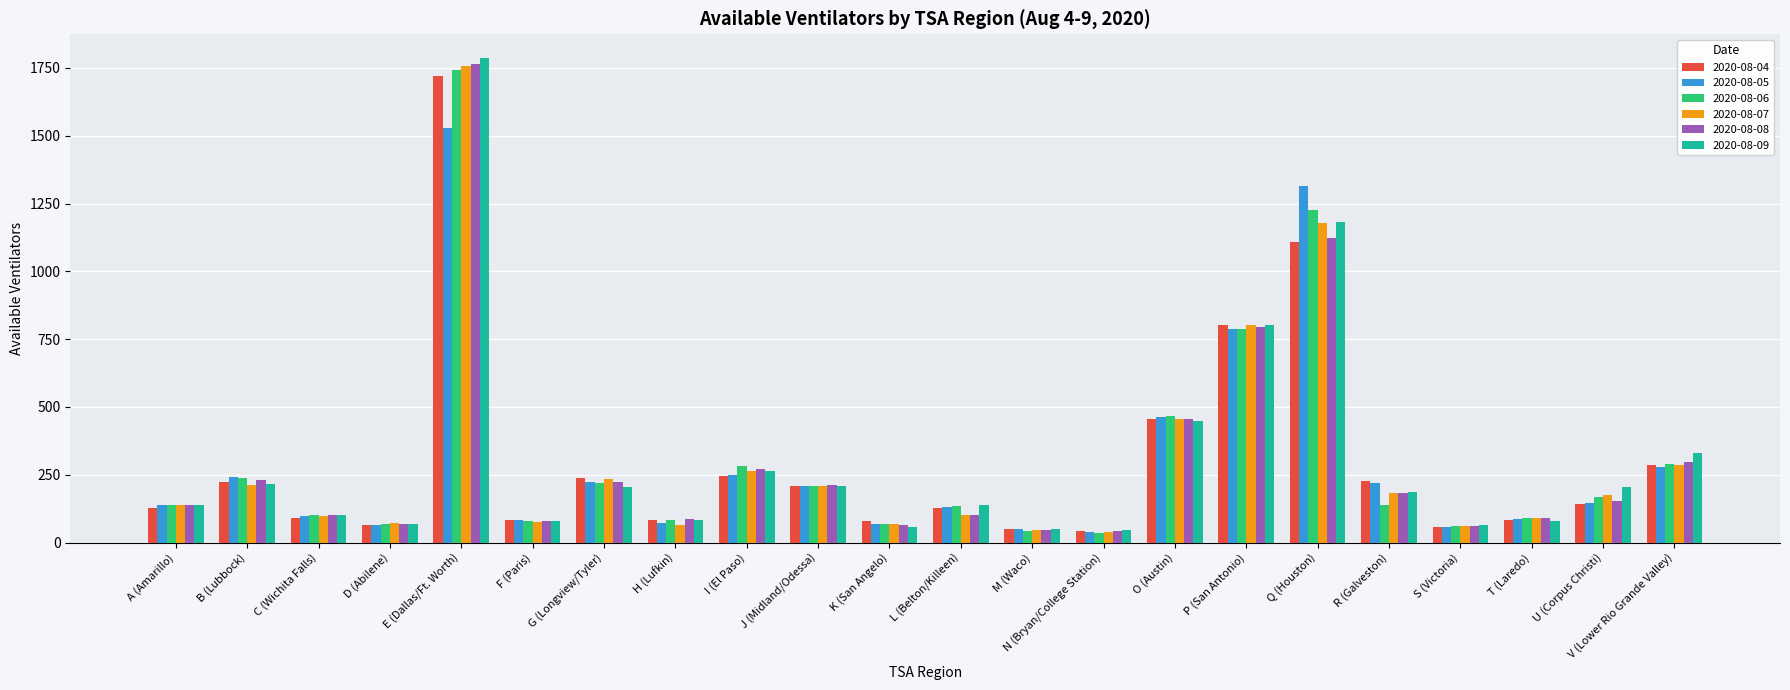

How many groups of bars are there?

22